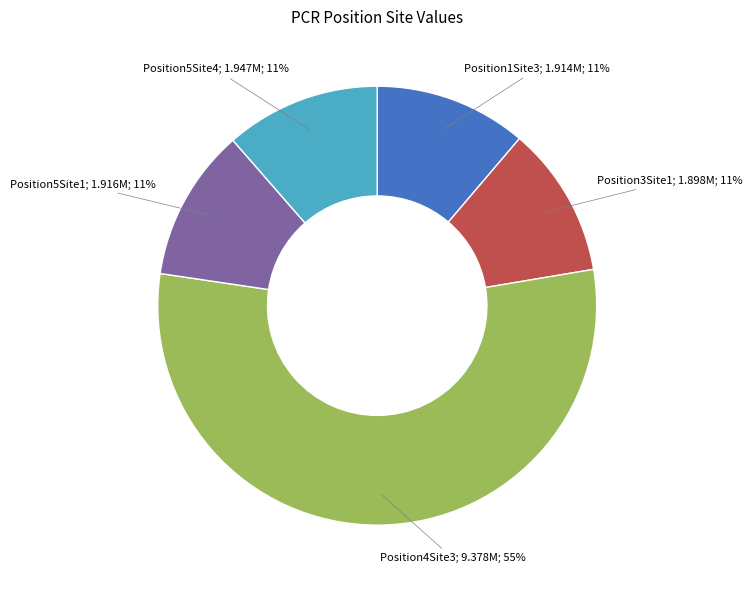

To the nearest percent, what is the difference between the largest and smallest slice percentages?

44%